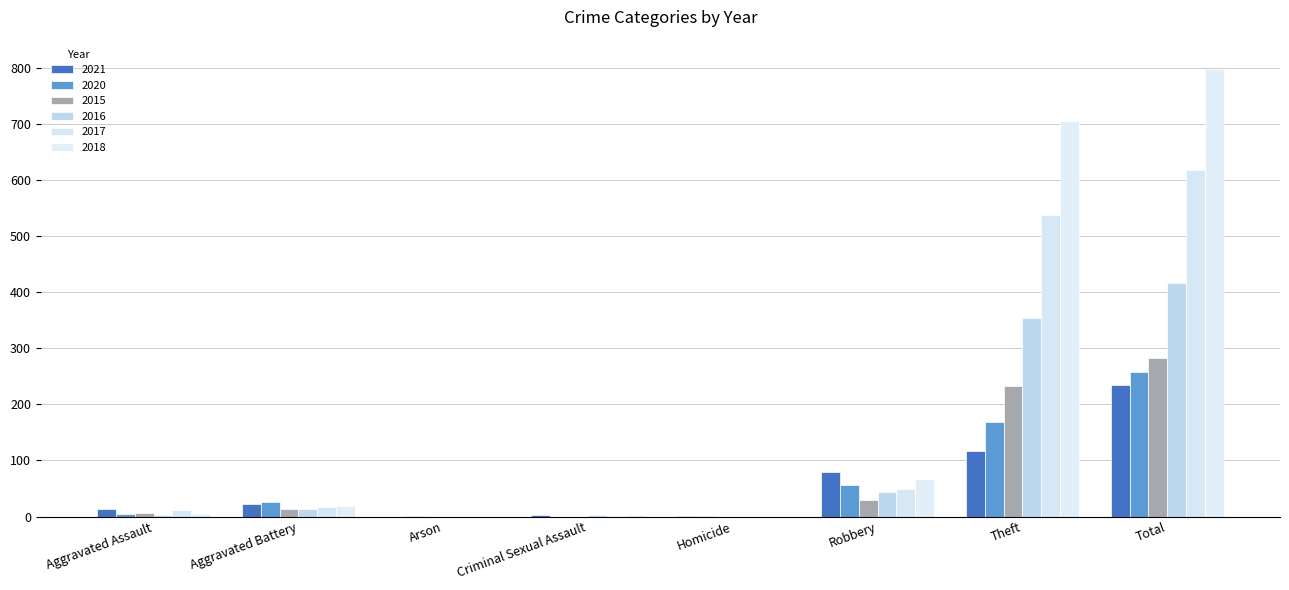

Are the bars horizontal?

No